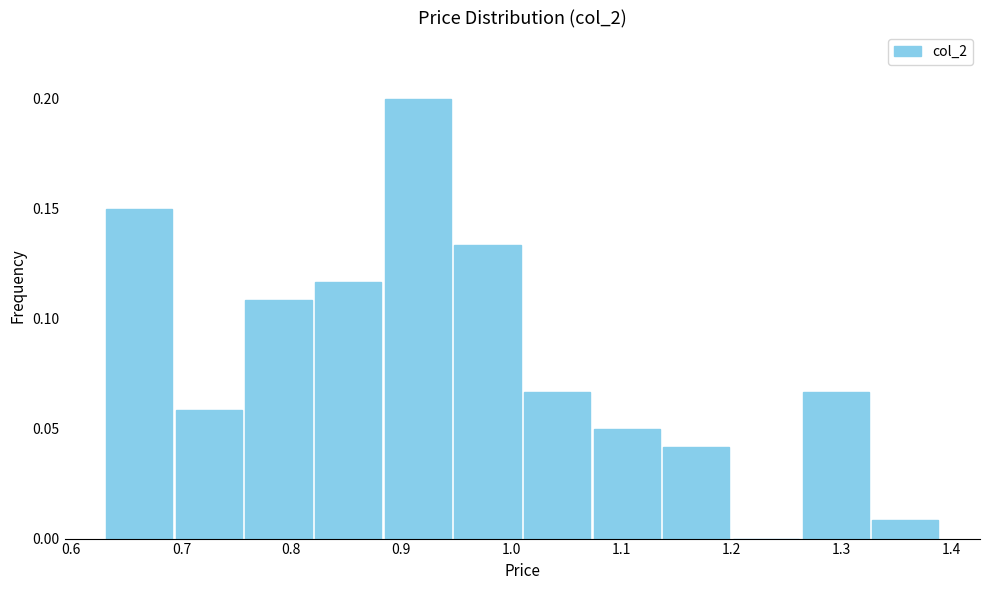

Reading left to right, transcribe this chart: for each bar, give the range it covers on the x-axis and its height. Neither the bar edges nor the heights are printed on the chart, so give them approximately, as read against the axes.

0.63 to 0.69: 0.150
0.69 to 0.76: 0.060
0.76 to 0.82: 0.110
0.82 to 0.88: 0.115
0.88 to 0.95: 0.200
0.95 to 1.01: 0.135
1.01 to 1.07: 0.065
1.07 to 1.14: 0.050
1.14 to 1.20: 0.040
1.20 to 1.26: 0
1.26 to 1.33: 0.065
1.33 to 1.39: 0.010